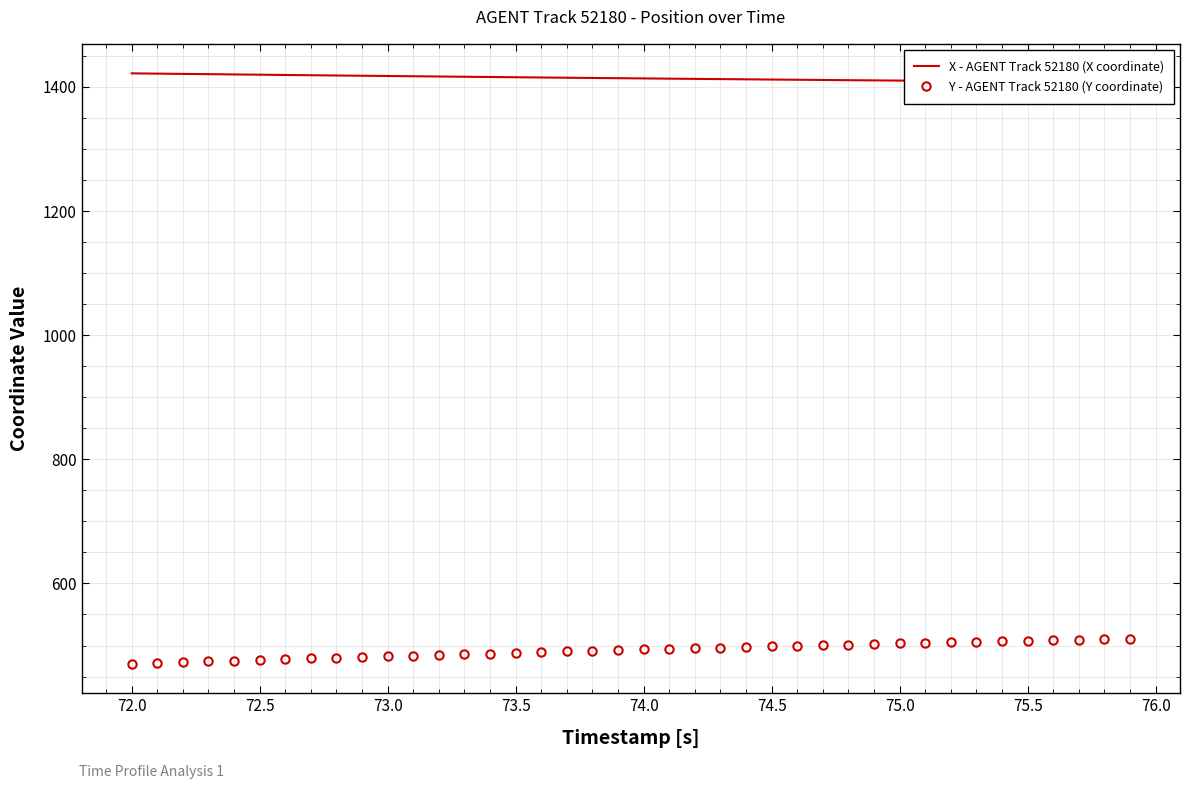

Does the chart display data point markers on the line(s)?

No